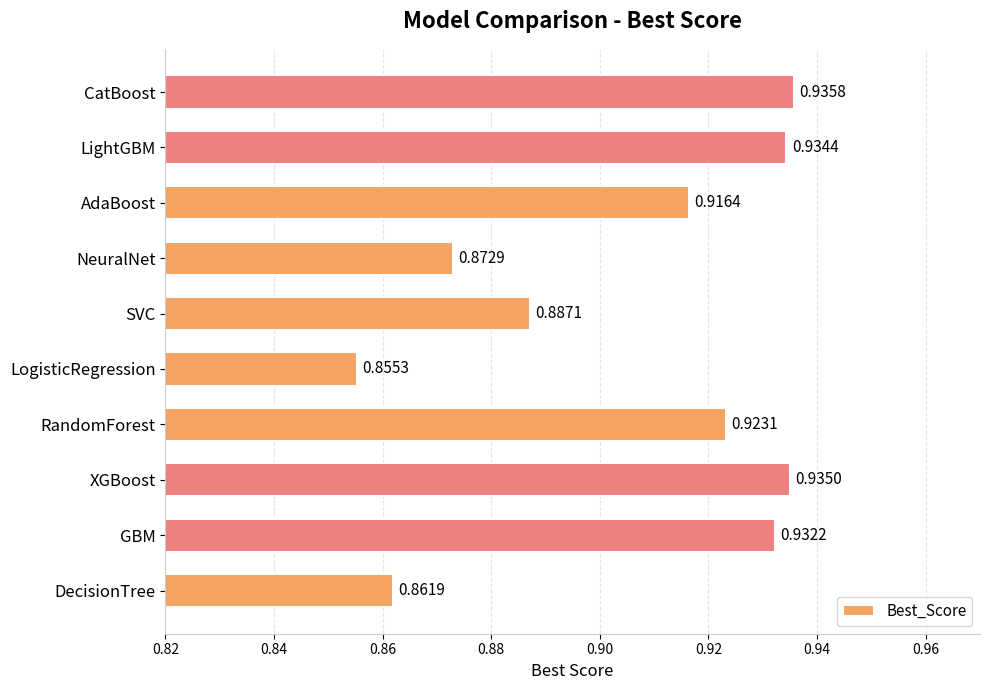

List the labels in order of value, largest first.

CatBoost, XGBoost, LightGBM, GBM, RandomForest, AdaBoost, SVC, NeuralNet, DecisionTree, LogisticRegression